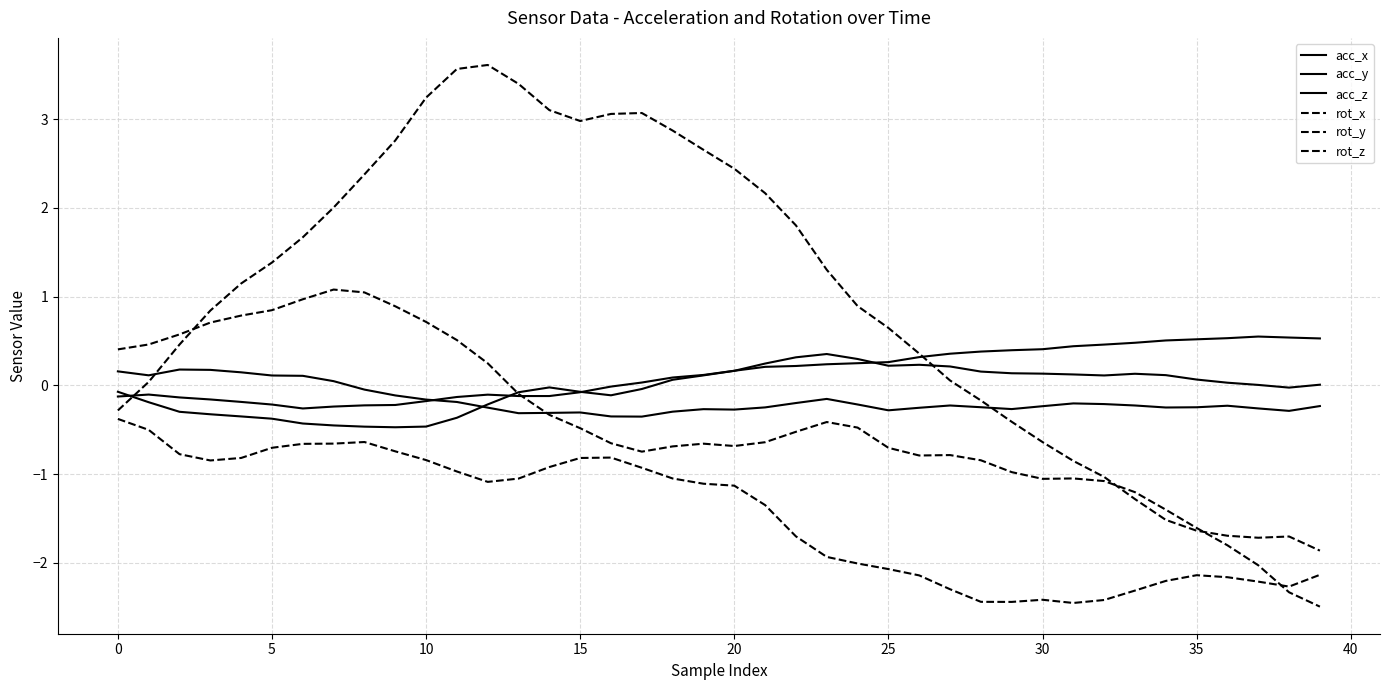

How many lines are shown in the chart?

6